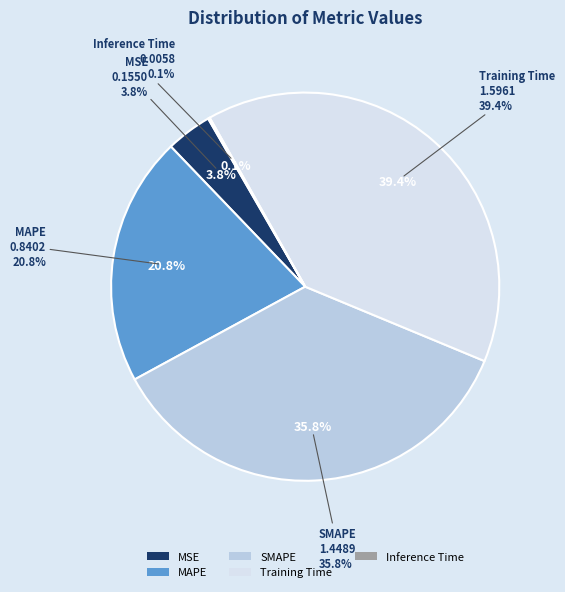

What is the ratio of the value at SMAPE to the value at Training Time?

0.9